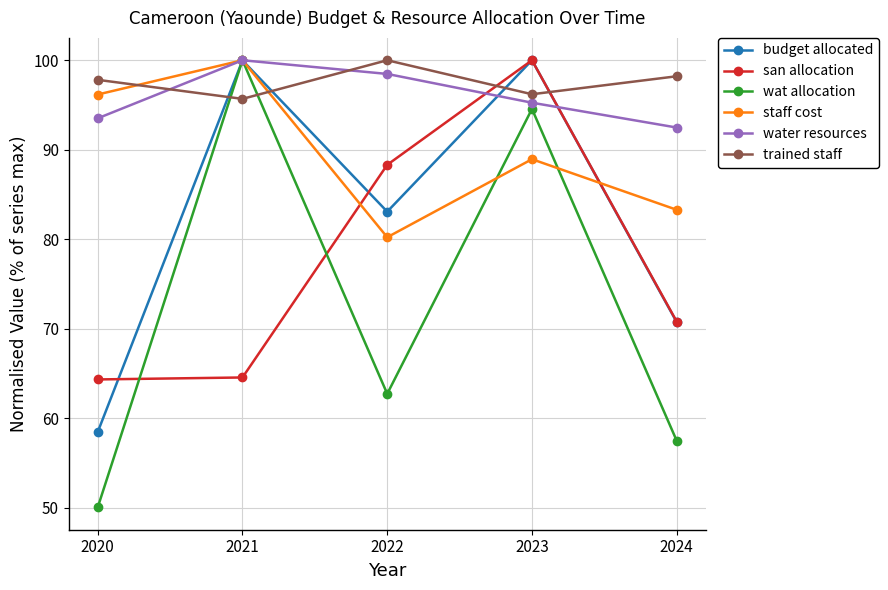

What is the value of the budget allocated point at the 1st from the left?

58.5